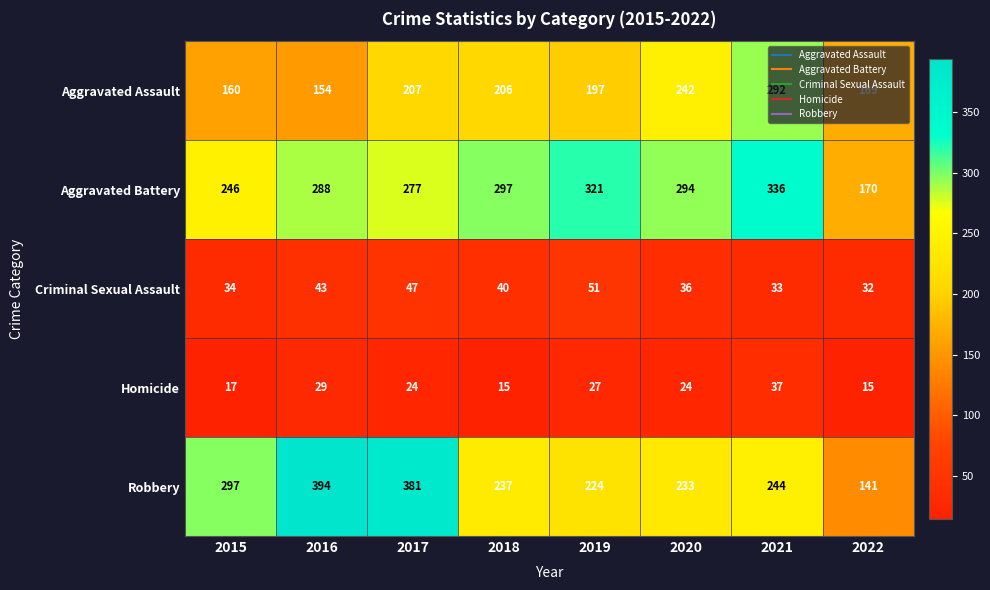

What is the spread (max minus min) of values at 2015?

280